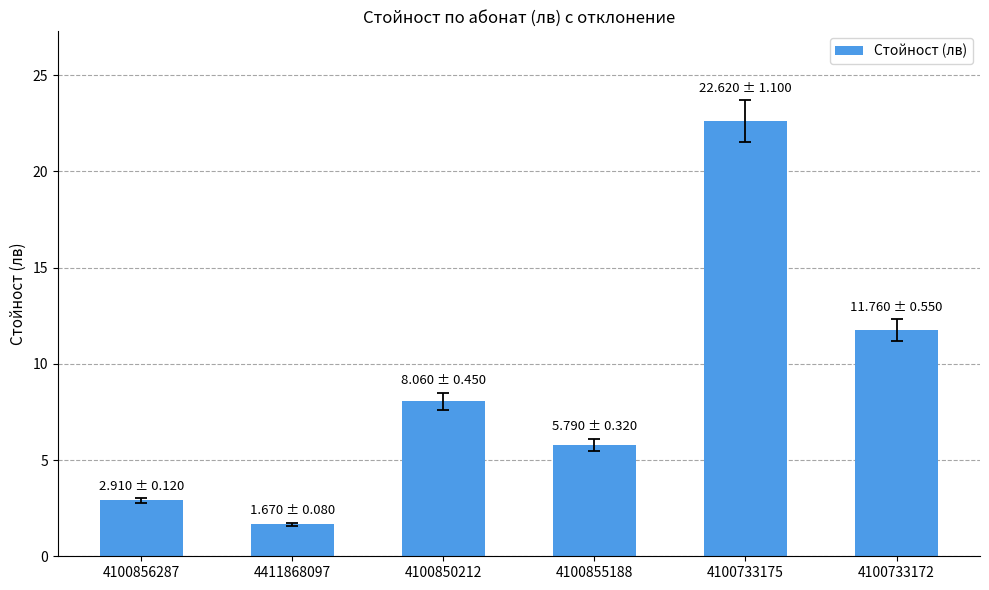

True or false: the data shows 22.6 at 4100733175.

True